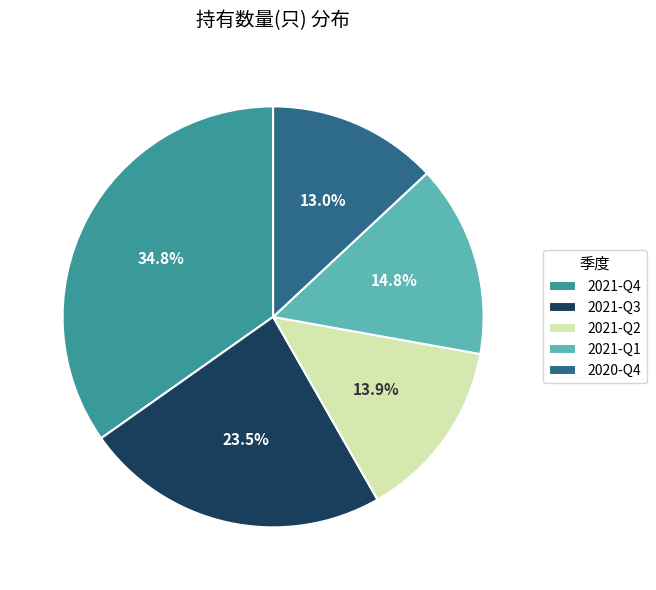

Is there a majority slice in this chart?

No